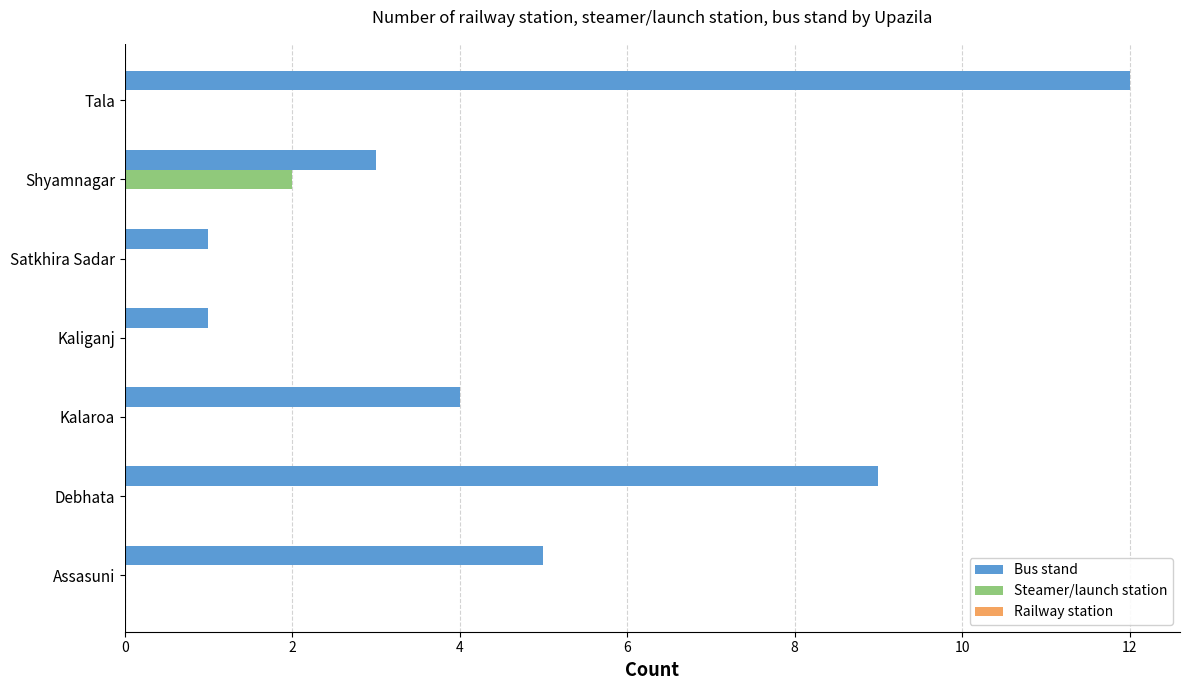

What is the sum of all Bus stand values?

35